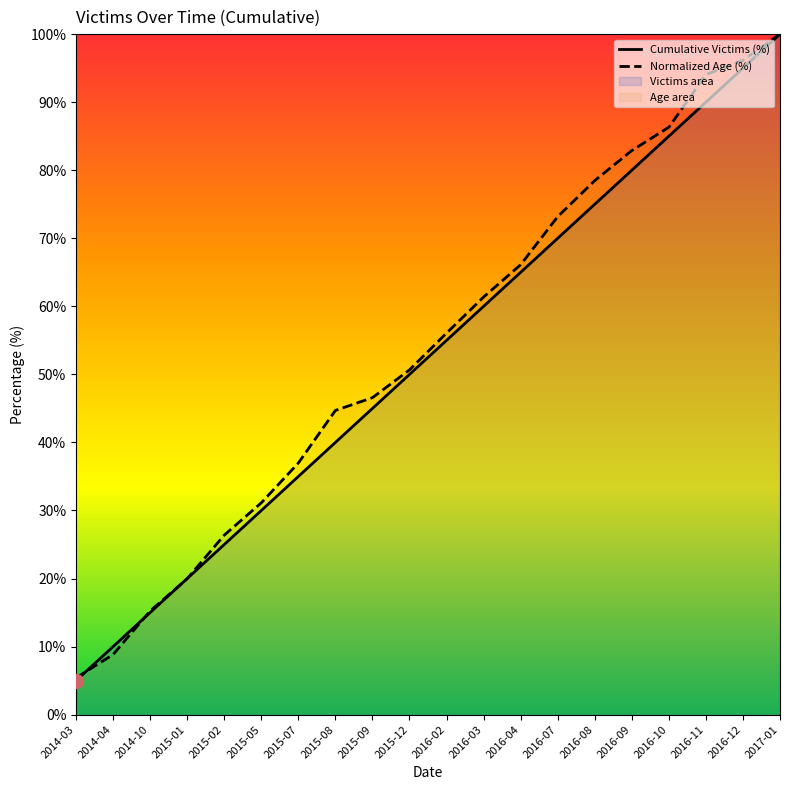

Reading right to left, transcribe all the data shown in this chart.

Cumulative Victims (%): 100.0	95.0	90.0	85.0	80.0	75.0	70.0	65.0	60.0	55.0	50.0	45.0	40.0	35.0	30.0	25.0	20.0	15.0	10.0	5.0
Normalized Age (%): 100.0	96.1	94.0	86.3	82.9	78.5	73.2	66.1	61.4	56.1	50.7	46.6	44.7	37.0	31.1	26.4	20.0	15.2	8.8	5.4